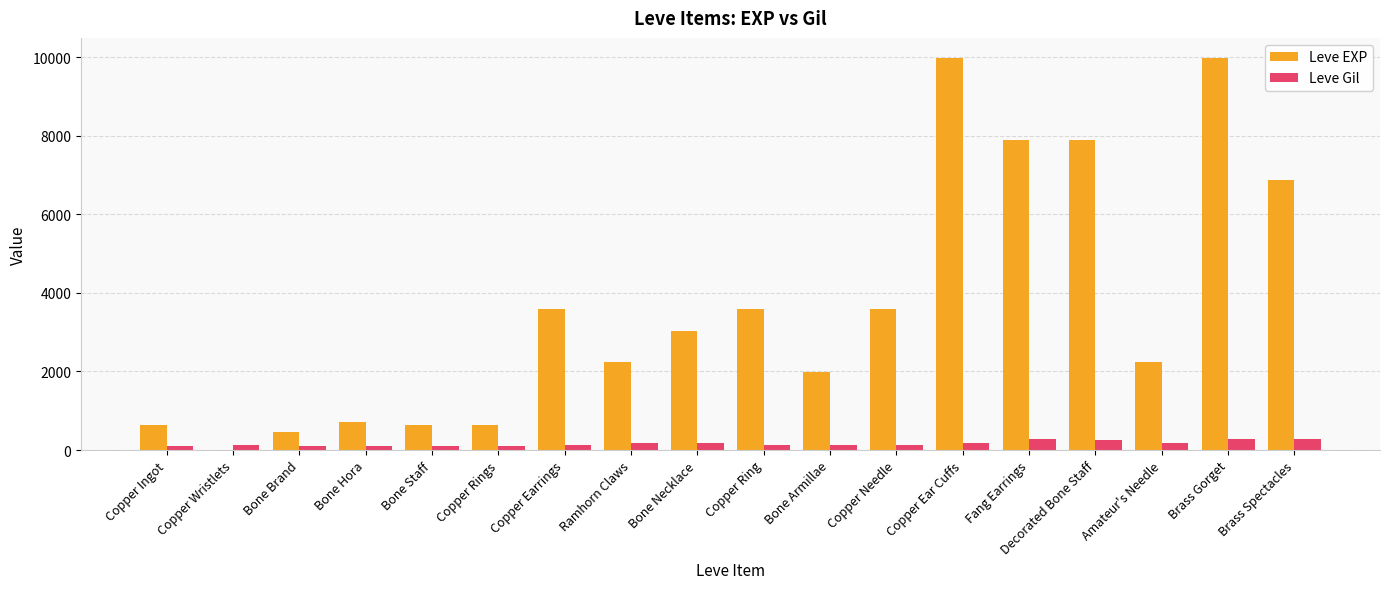

How many series are shown in this chart?

2